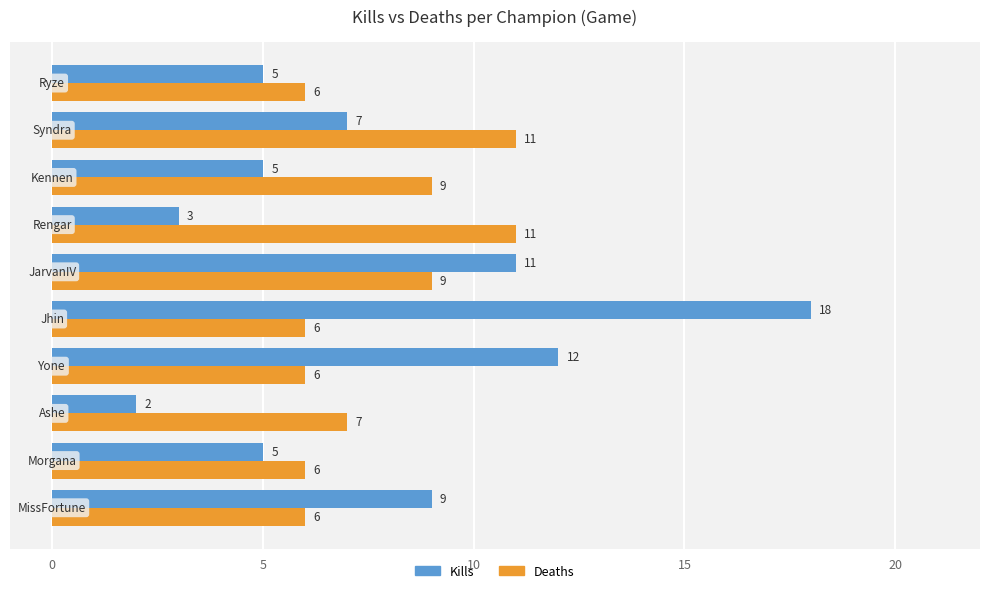

How many Deaths values are between 6 and 9?

8